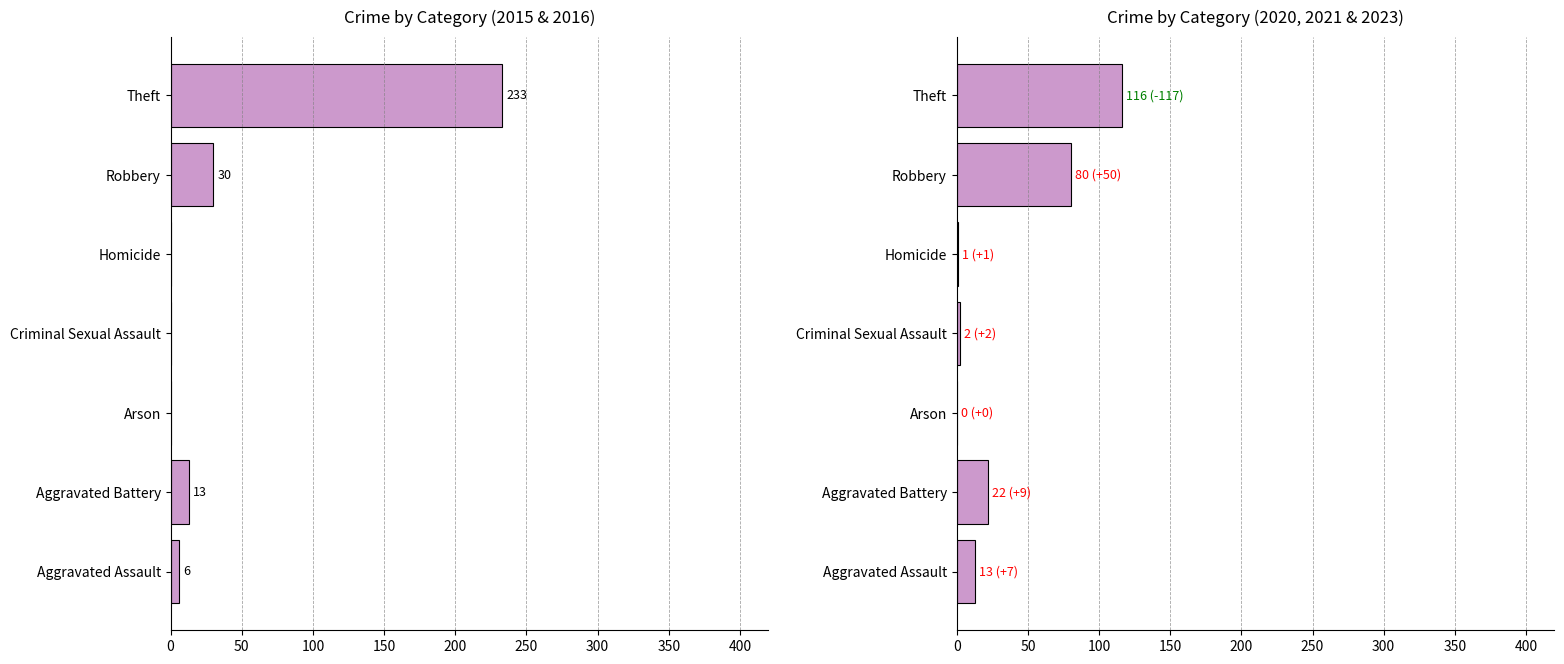

What is the label of the 6th bar from the right?

Aggravated Battery